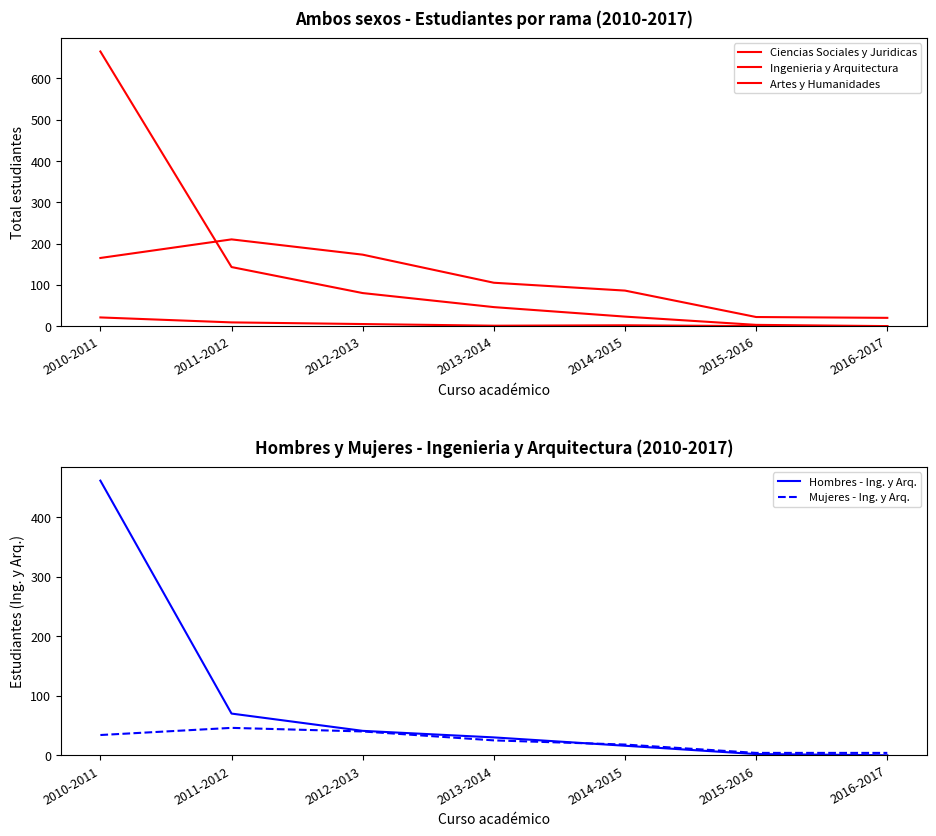

How many interior local valleys does the Artes y Humanidades series have?

1